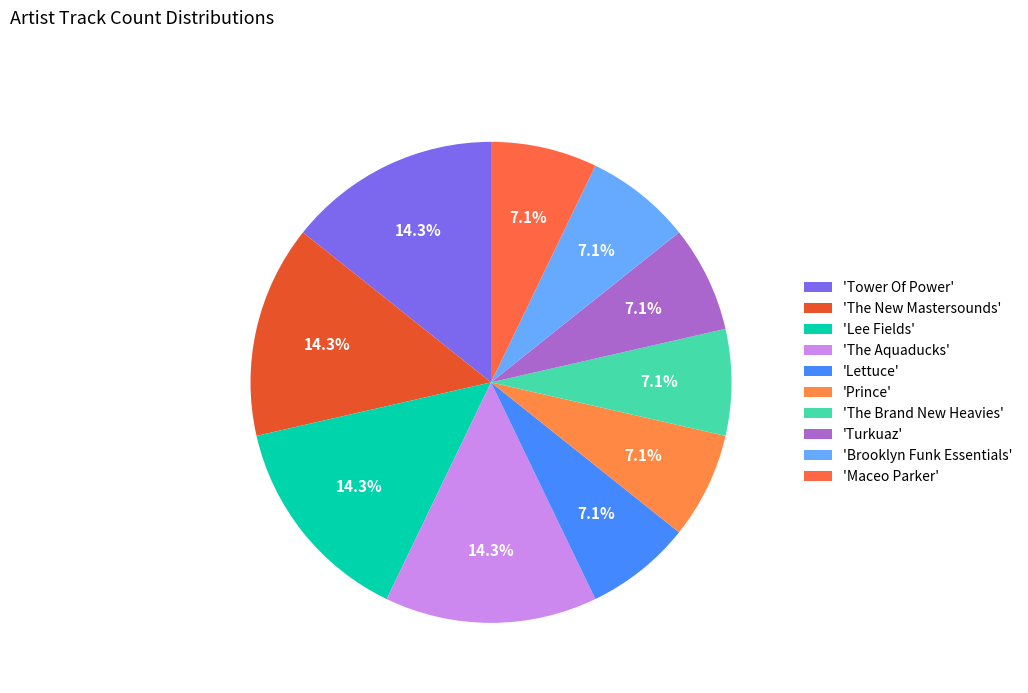

How many segments does this pie chart have?

10